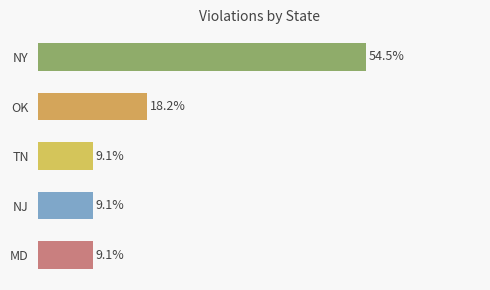

Rank the categories by value from lowest to highest.

TN, NJ, MD, OK, NY